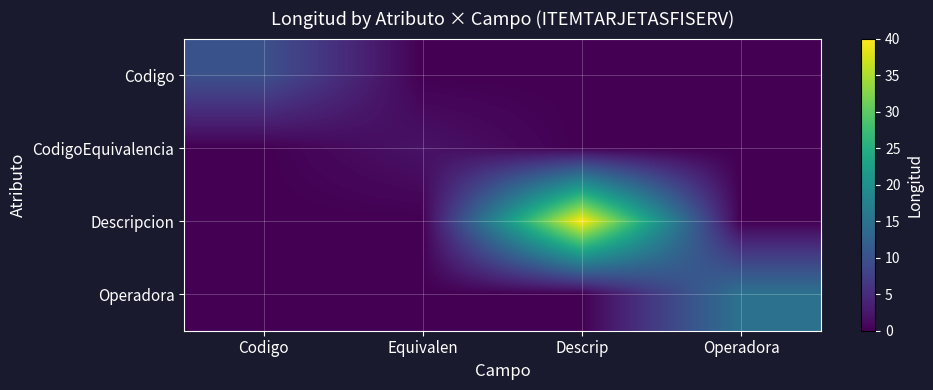

Rank the series by their maximum value, from highest to lowest.

Descripcion, Operadora, Codigo, CodigoEquivalencia